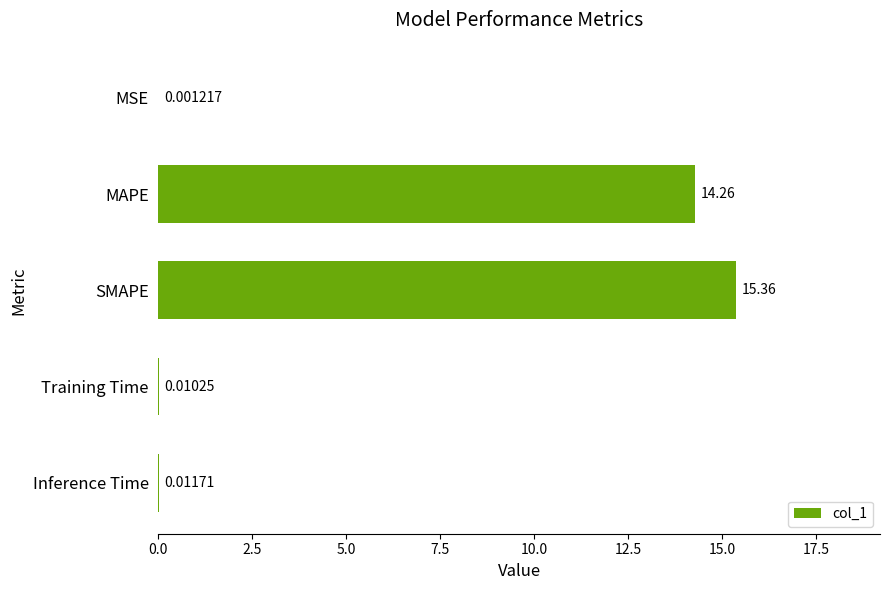

Which category has the highest value across all series?

SMAPE